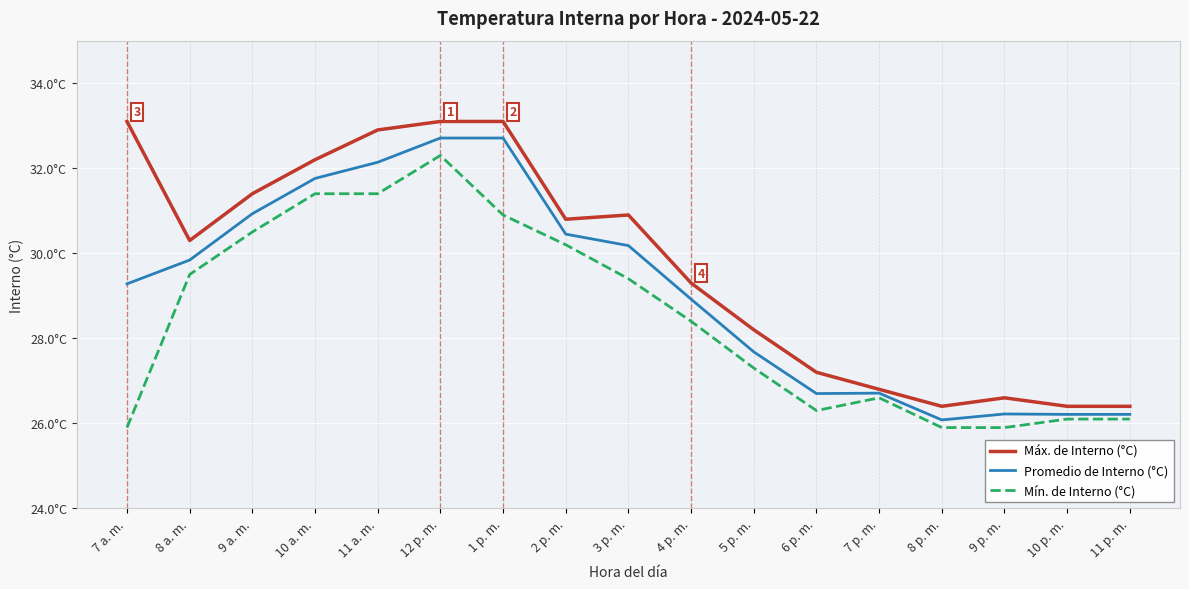

Is this an area chart (filled region under the line)?

No